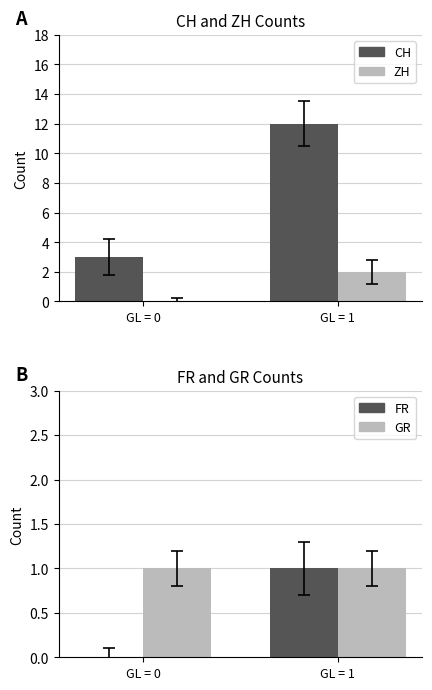

List the labels in order of FR value, largest first.

GL = 1, GL = 0